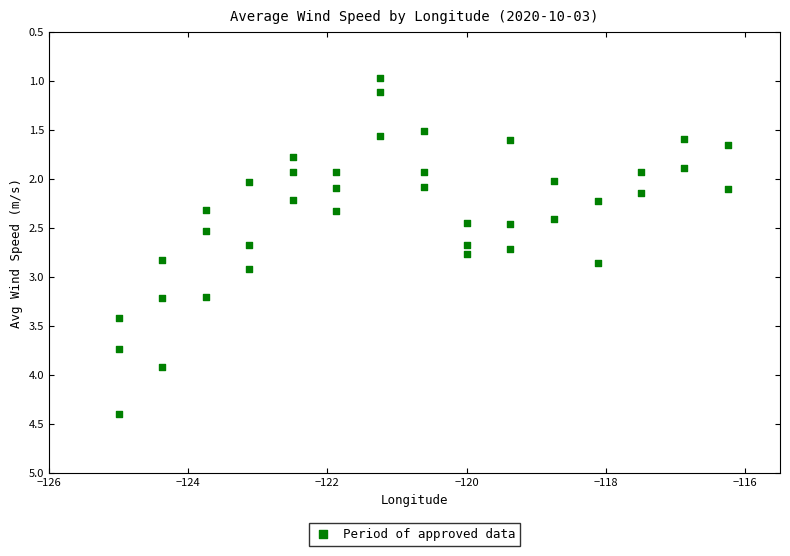

What is the range of X values (max minus min)?

8.8